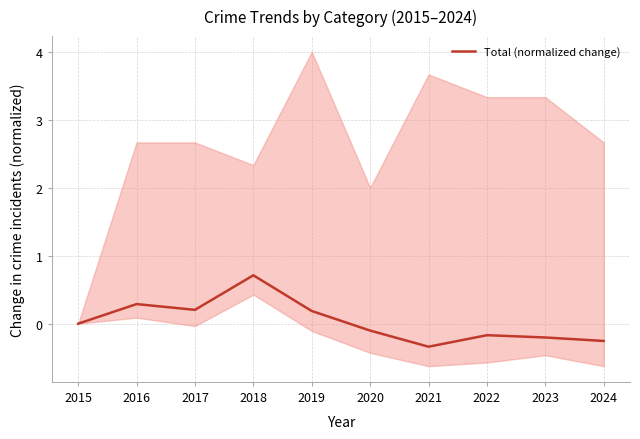

What is the value of the 9th point from the left?

-0.2